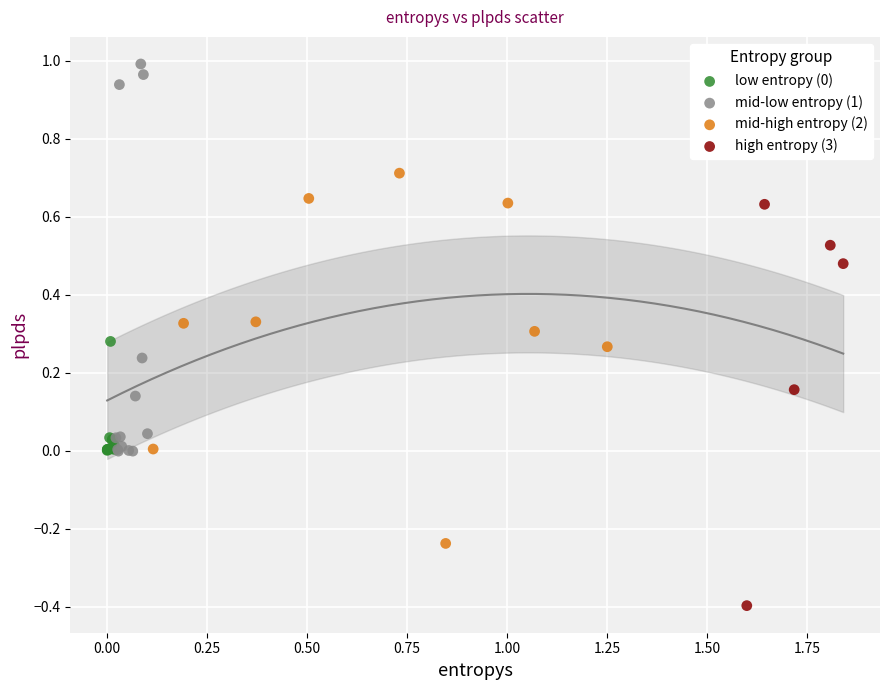

Which series reaches the maximum Y coordinate?

mid-low entropy (1)